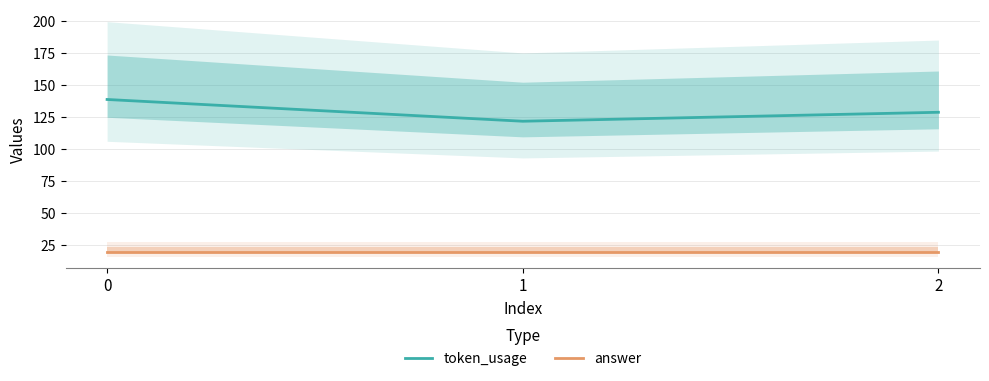

List the series in order of their peak value, highest first.

token_usage, answer